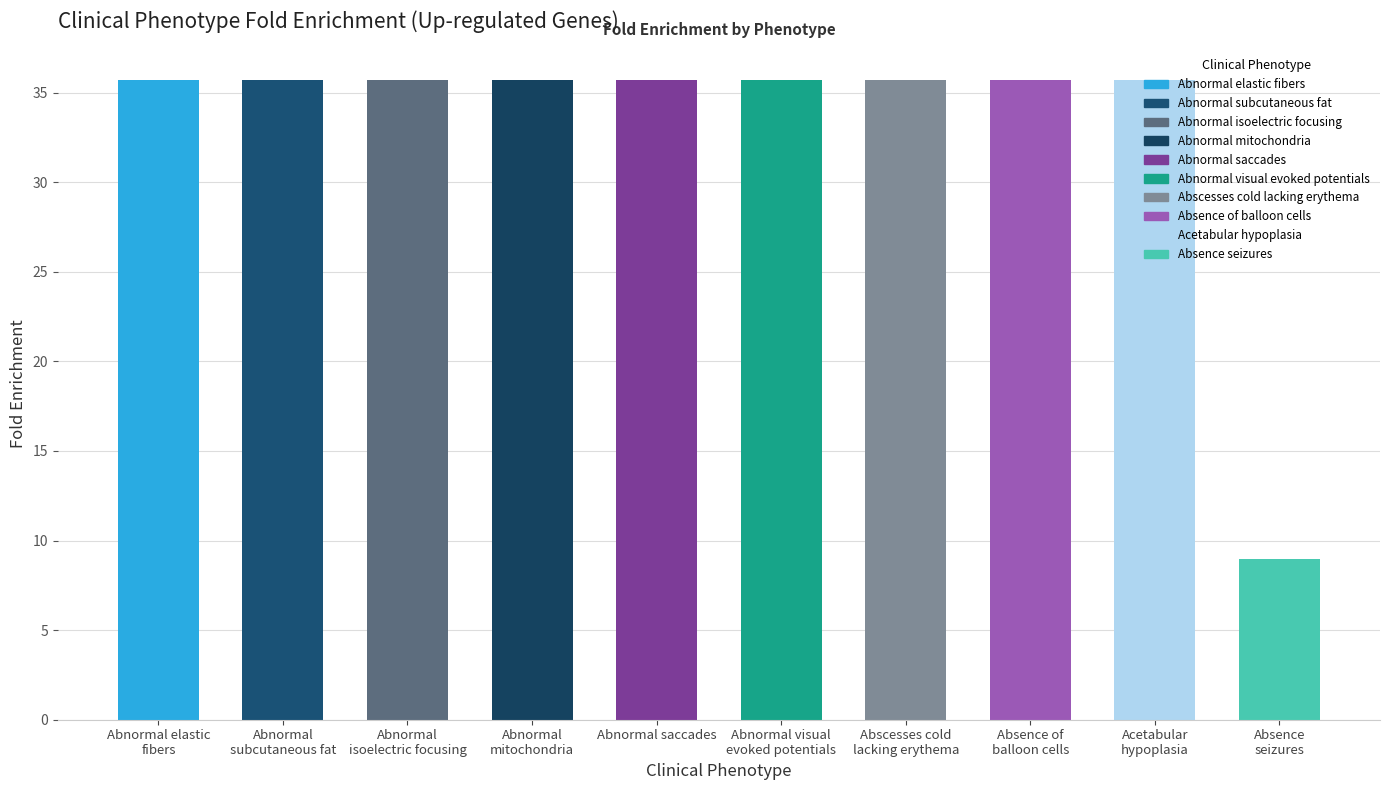

The chart shows a value of 20.6 at Abnormal saccades. True or false?

False